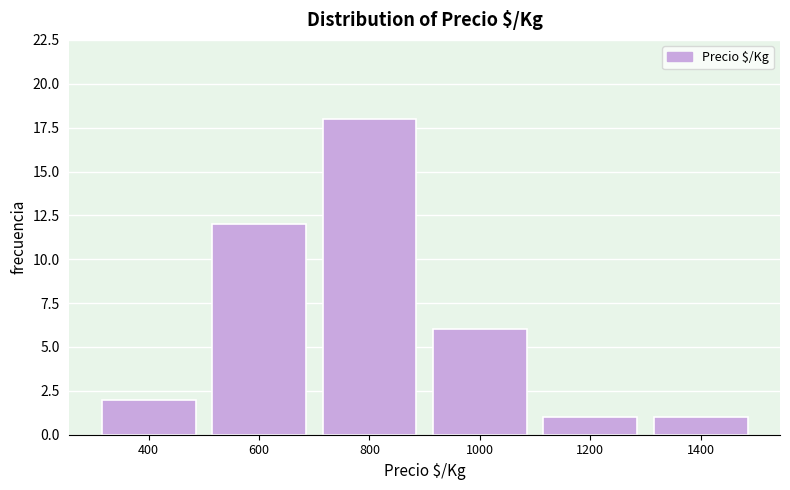

Reading left to right, transcribe all the data shown in this chart.

2	12	18	6	1	1